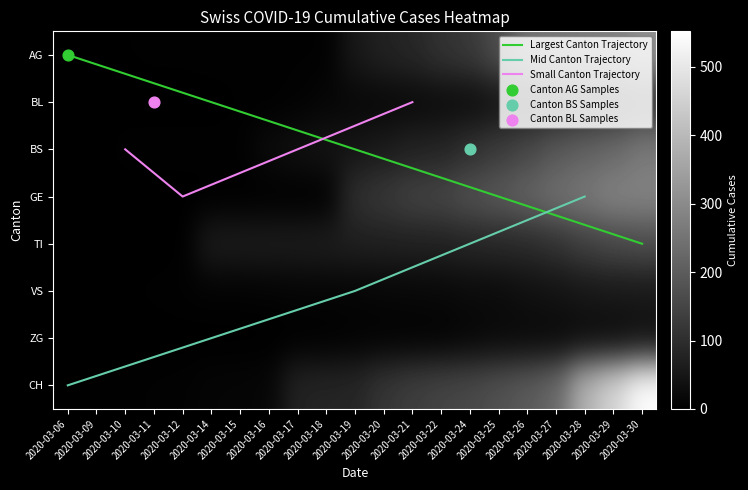

Reading right to left, transcribe all the data shown in this chart.

AG: 309	277	272	258	251	167	123	108	84	73	53	3	4	4	4	4	3	3	2	2	1
BL: 108	84	73	53	46	40	25	24	20	17	16	13	5	2	2	0	0	0	0	0	0
BS: 263	228	211	191	155	128	105	78	73	57	46	44	36	25	4	4	4	4	4	0	0
GE: 284	283	260	241	216	193	175	153	144	122	103	0	0	0	0	0	0	0	0	0	0
TI: 165	155	136	107	91	85	80	71	70	68	67	65	62	62	61	61	0	0	0	0	0
VS: 54	53	50	41	35	25	24	19	17	15	12	11	11	8	6	6	5	3	2	2	0
ZG: 29	21	21	18	18	18	12	5	5	5	5	1	0	0	0	0	0	0	0	0	0
CH: 552	460	388	225	196	175	157	147	134	116	82	79	76	14	12	11	6	5	3	3	0